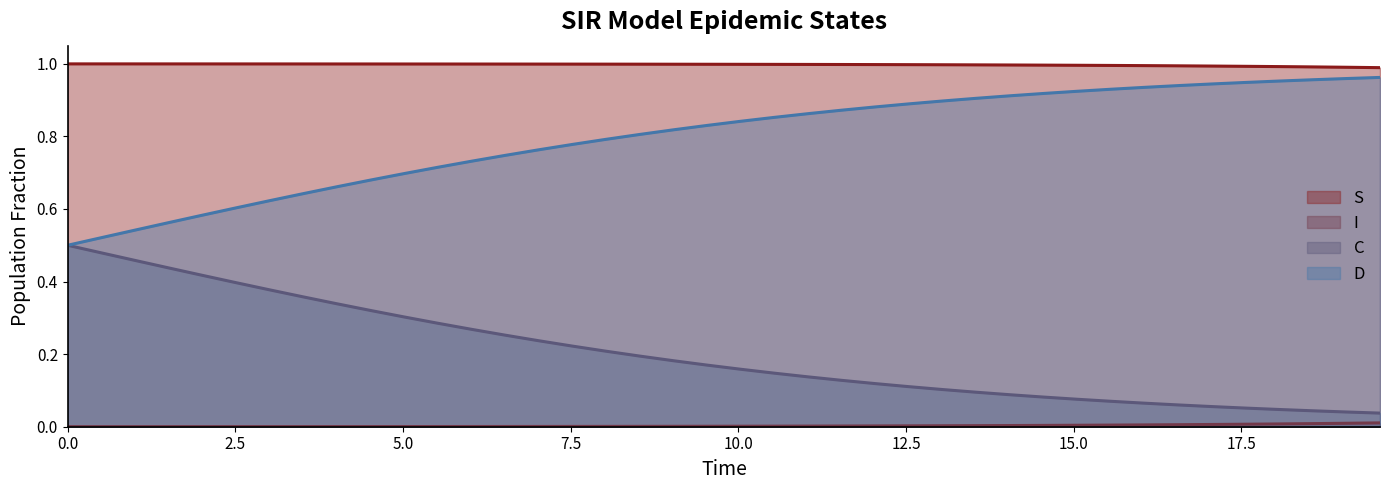

True or false: I has more than 2 points higher than both neighbors.

False